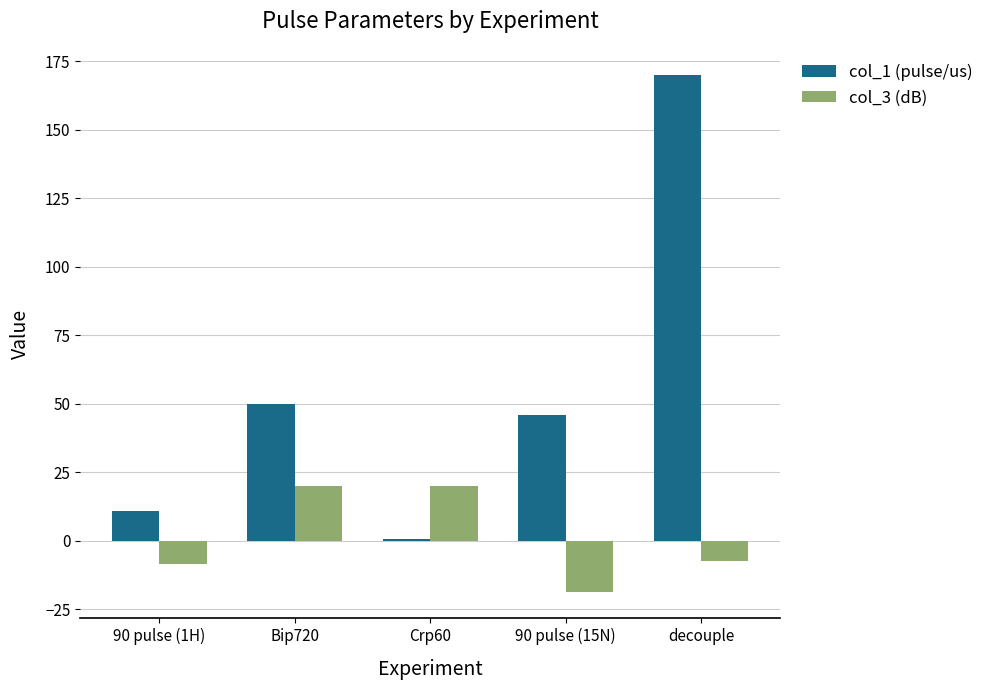

At which category is the sum across all series the highest?

decouple